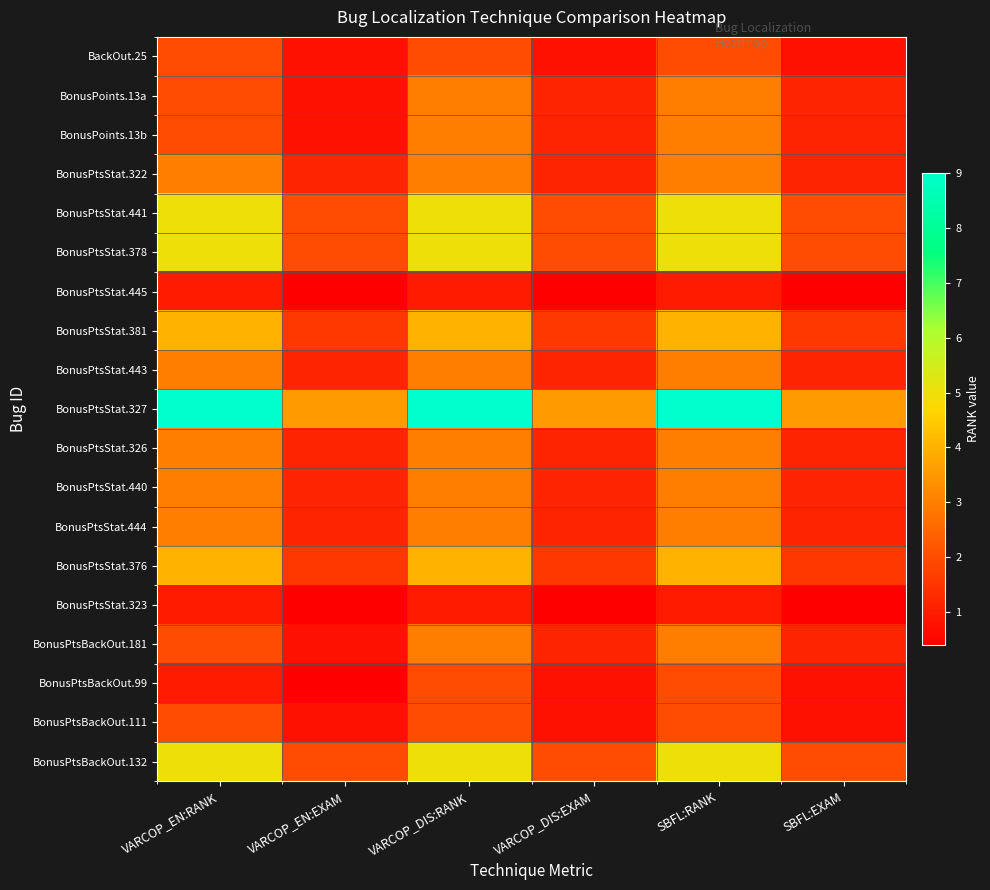

What is the difference between the highest and lowest values at SBFL:EXAM?

3.2